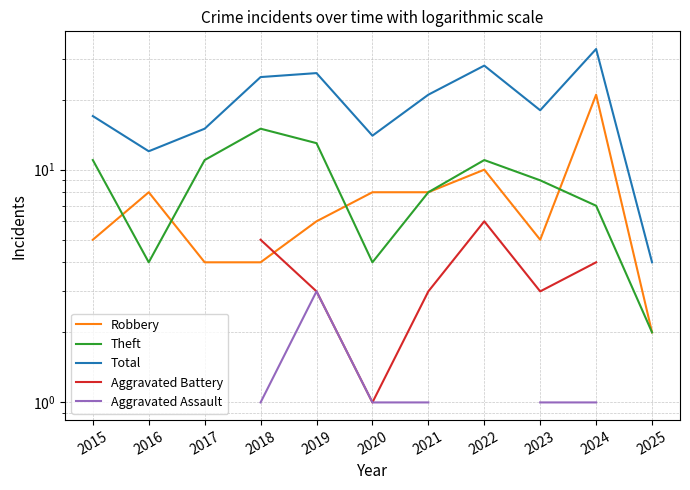

What are all the series names shown in the legend?

Robbery, Theft, Total, Aggravated Battery, Aggravated Assault